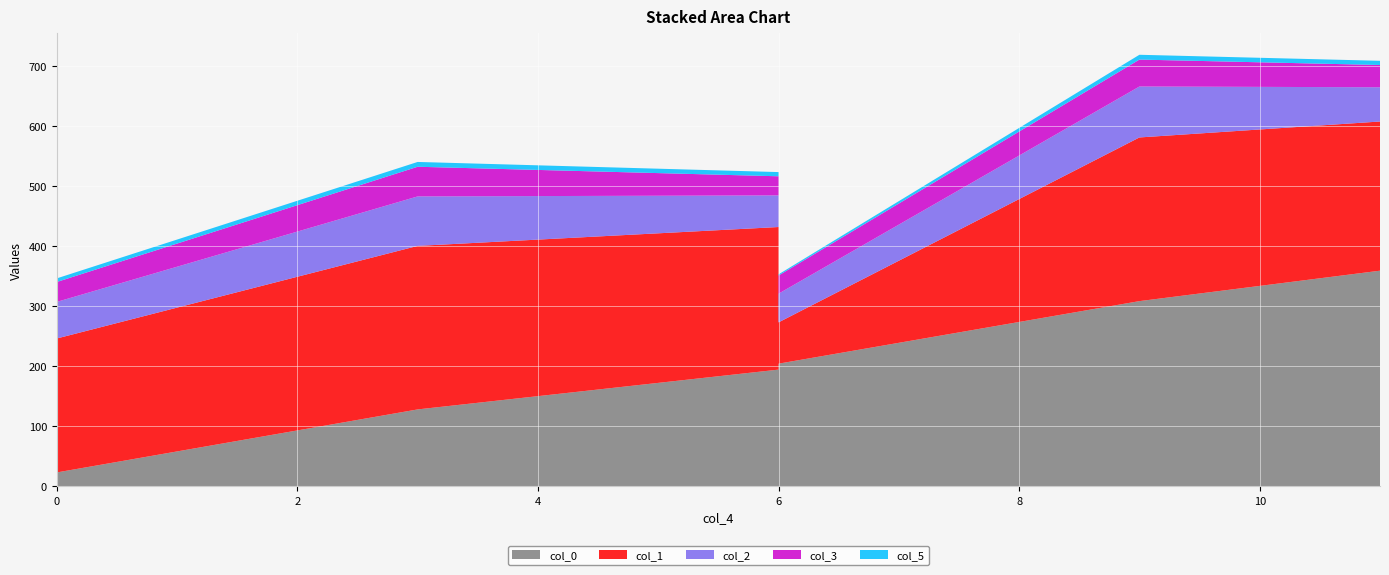

Reading right to left, transcribe all the data shown in this chart.

col_0: 358.8	308.1	203.9	194.0	127.7	22.8
col_1: 248.5	272.6	68.8	237.5	272.4	223.1
col_2: 57.1	84.9	47.8	52.7	82.4	61.0
col_3: 37.0	44.9	30.2	31.9	49.4	33.2
col_5: 7.0	8.0	2.0	7.0	8.0	6.0